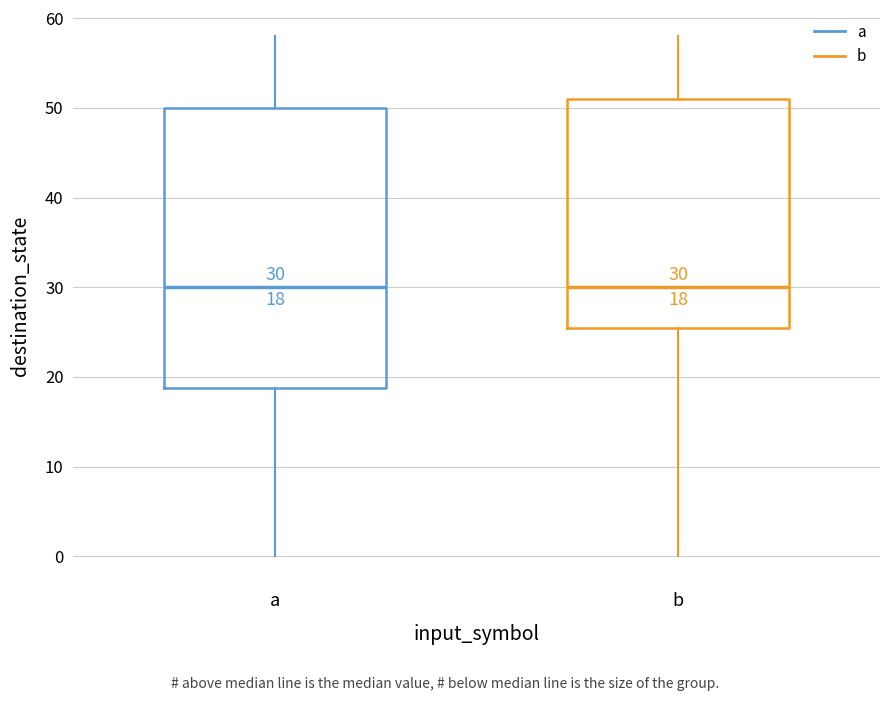

Which box is the tallest, from its lower edge to its upper edge?

a